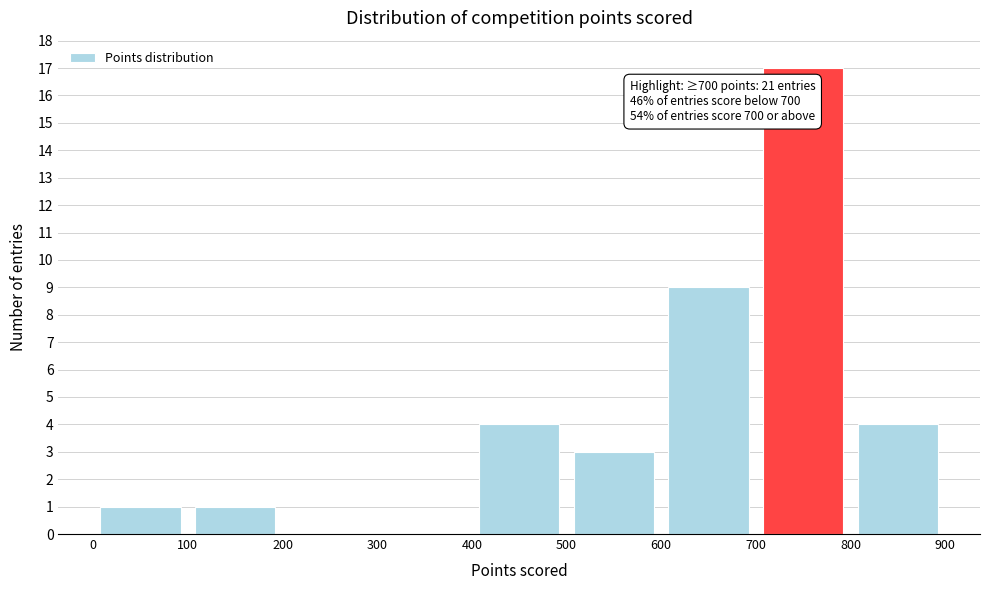

Which range on the x-axis has the tallest bar?

700 to 800